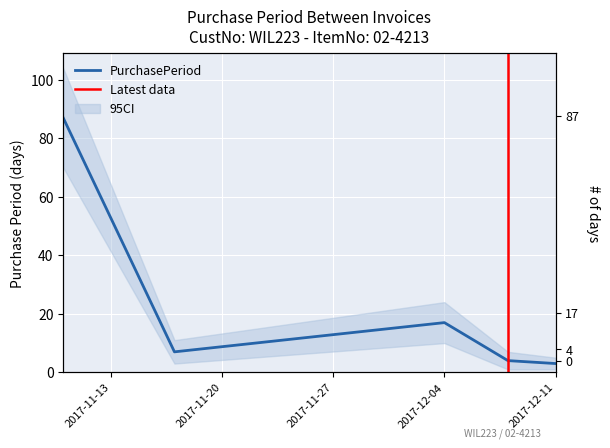

What is the sum of all values?

118